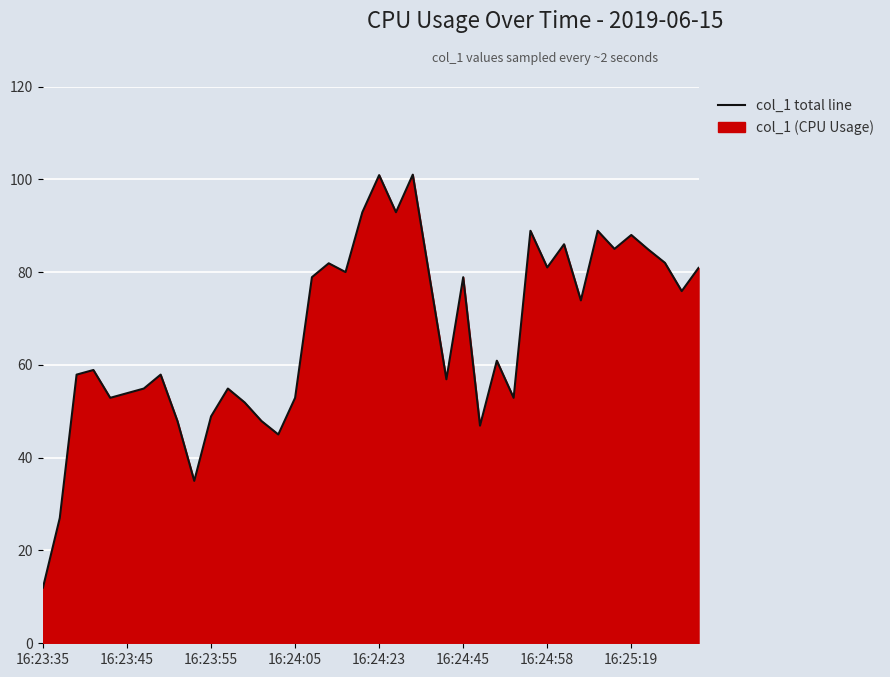

Does the chart display data point markers on the line(s)?

No